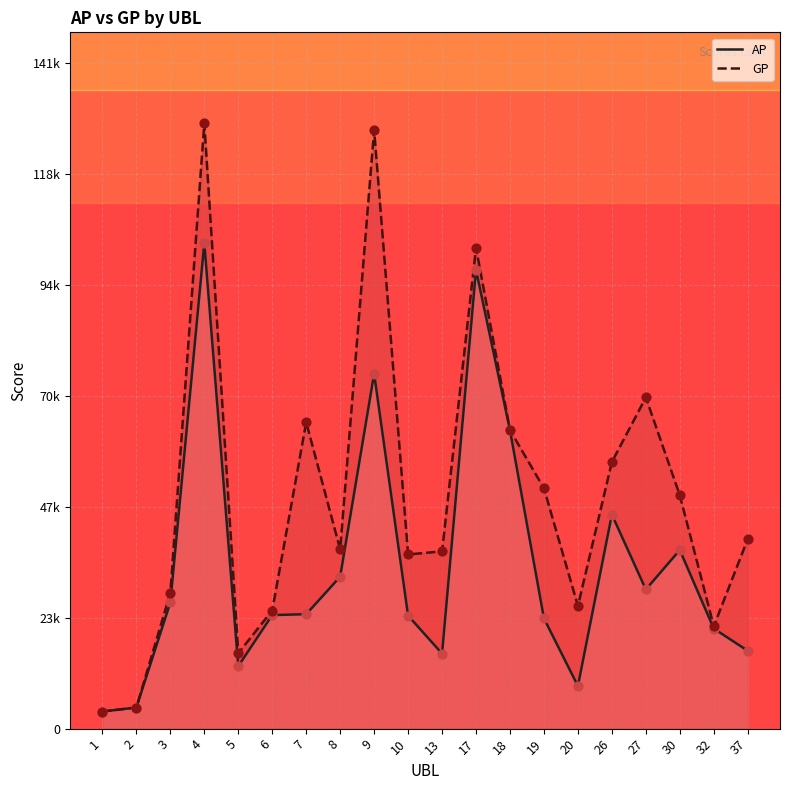

Is the value of GP at 18 greater than the value of AP at 20?

Yes